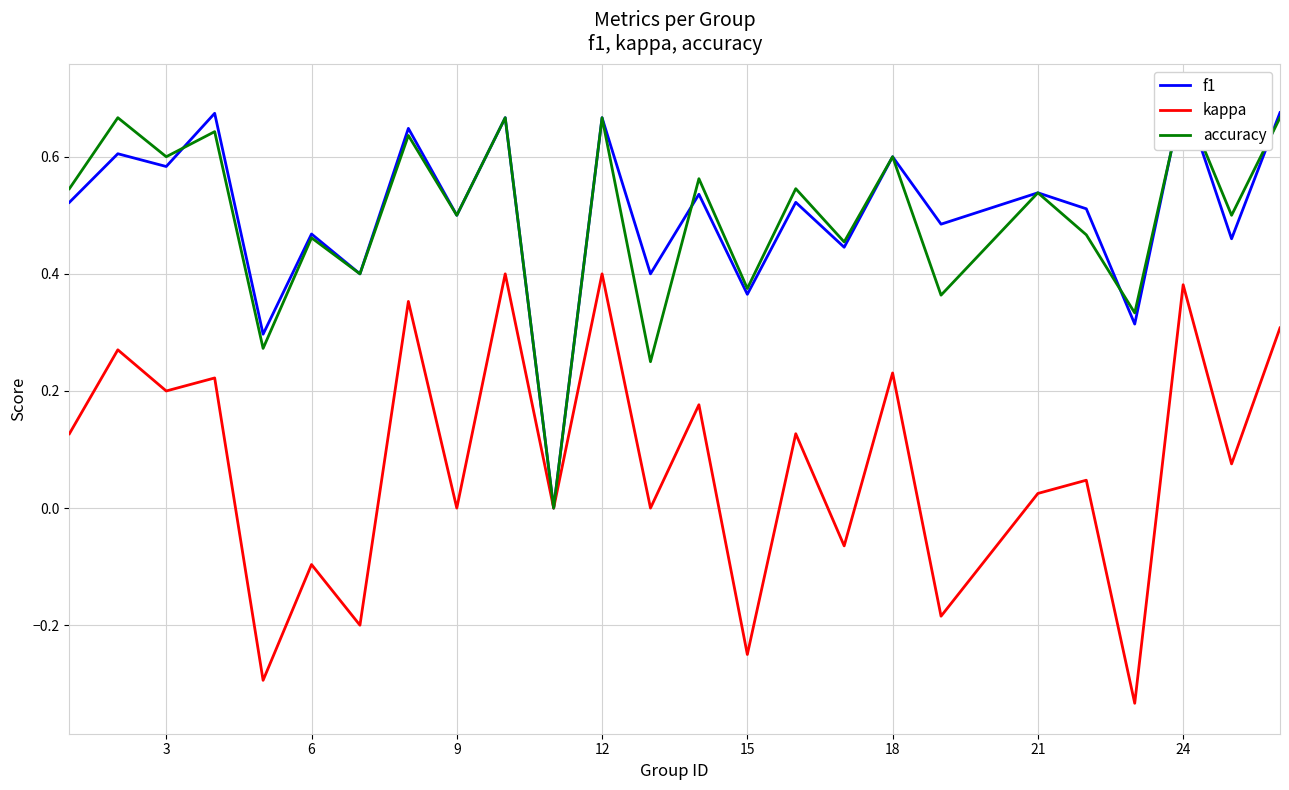

The kappa series shows -0.1 at 15. True or false?

False